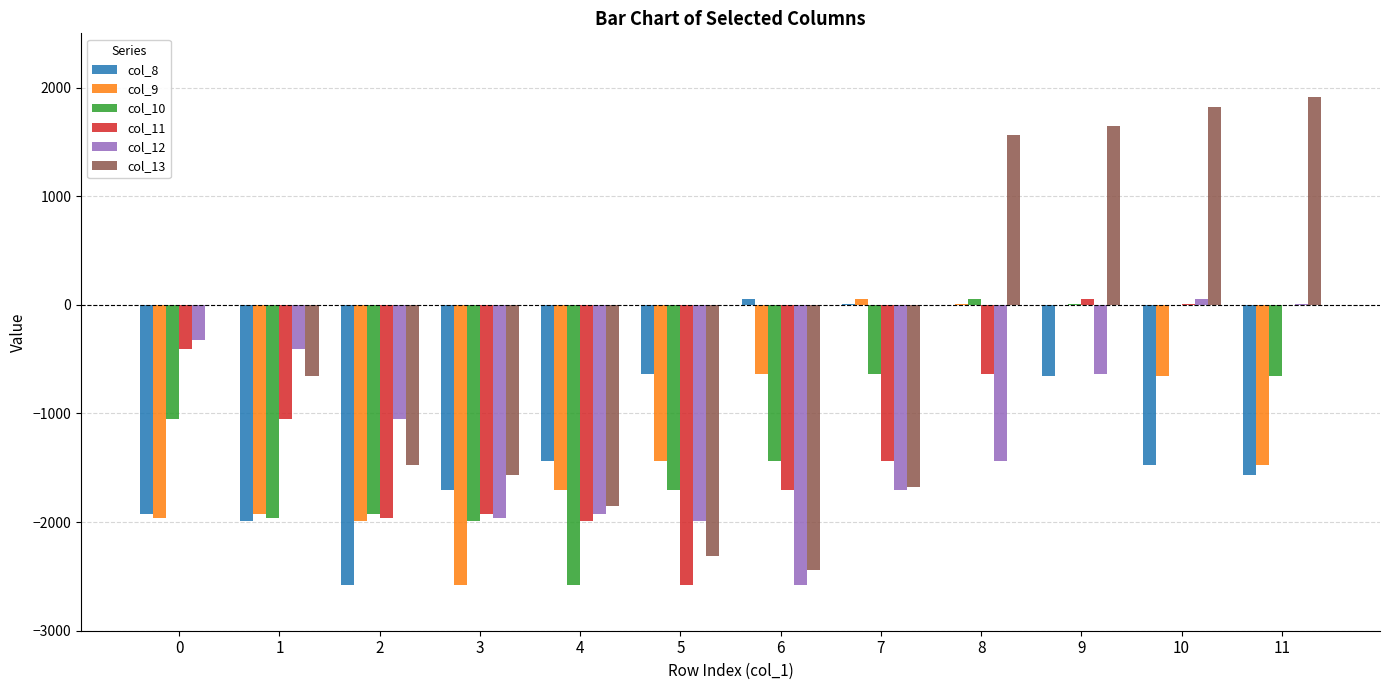

The value of col_10 at 3 is -1989.8. True or false?

True